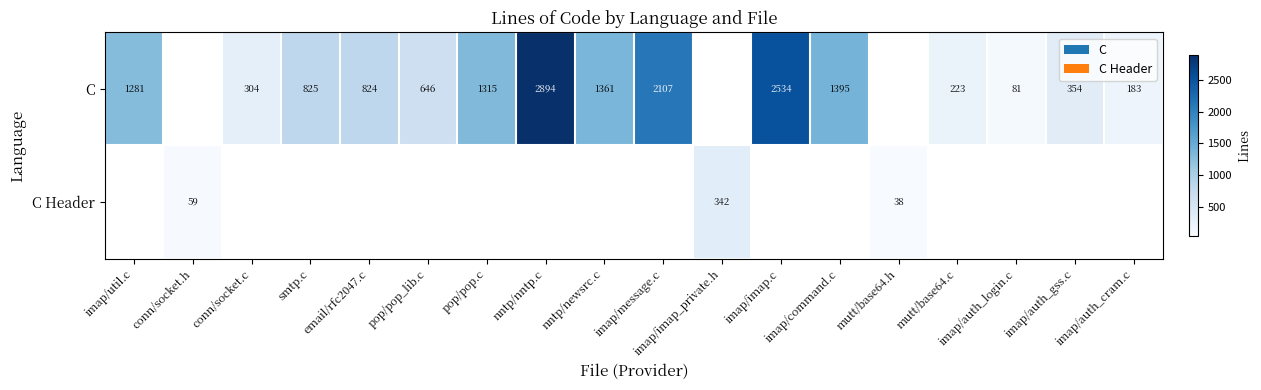

Which has a higher value, imap/imap_private.h or conn/socket.h?

imap/imap_private.h